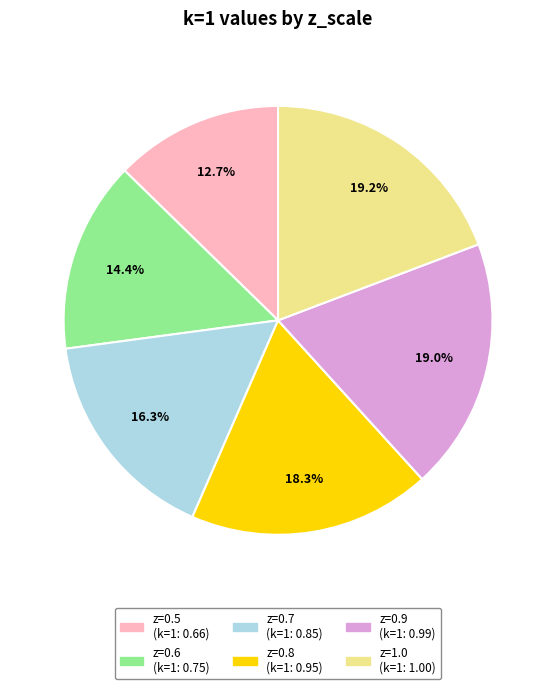

To the nearest percent, what is the difference between the largest and smallest slice percentages?

7%